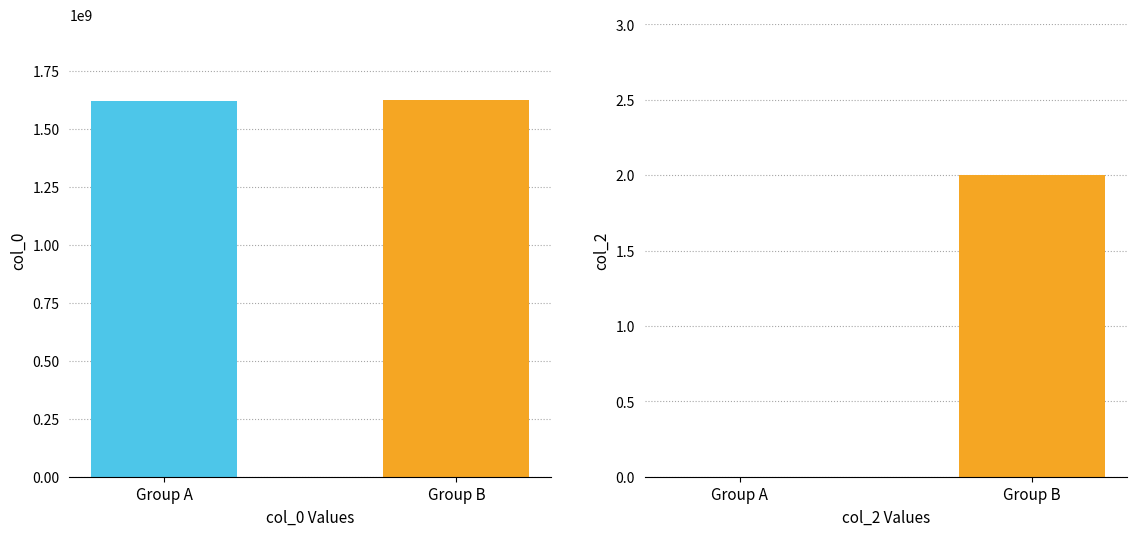

Are the bars grouped side by side (vs. stacked)?

Yes